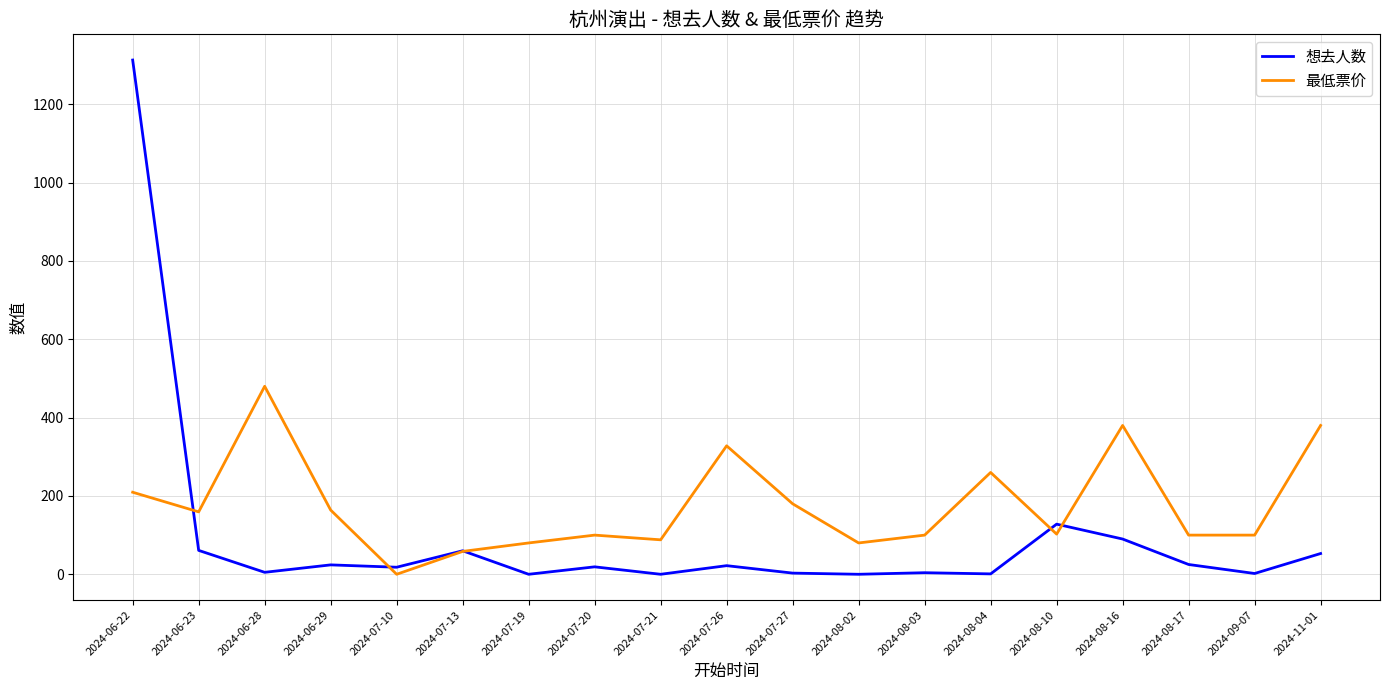

What position from the right is 2024-09-07?

2